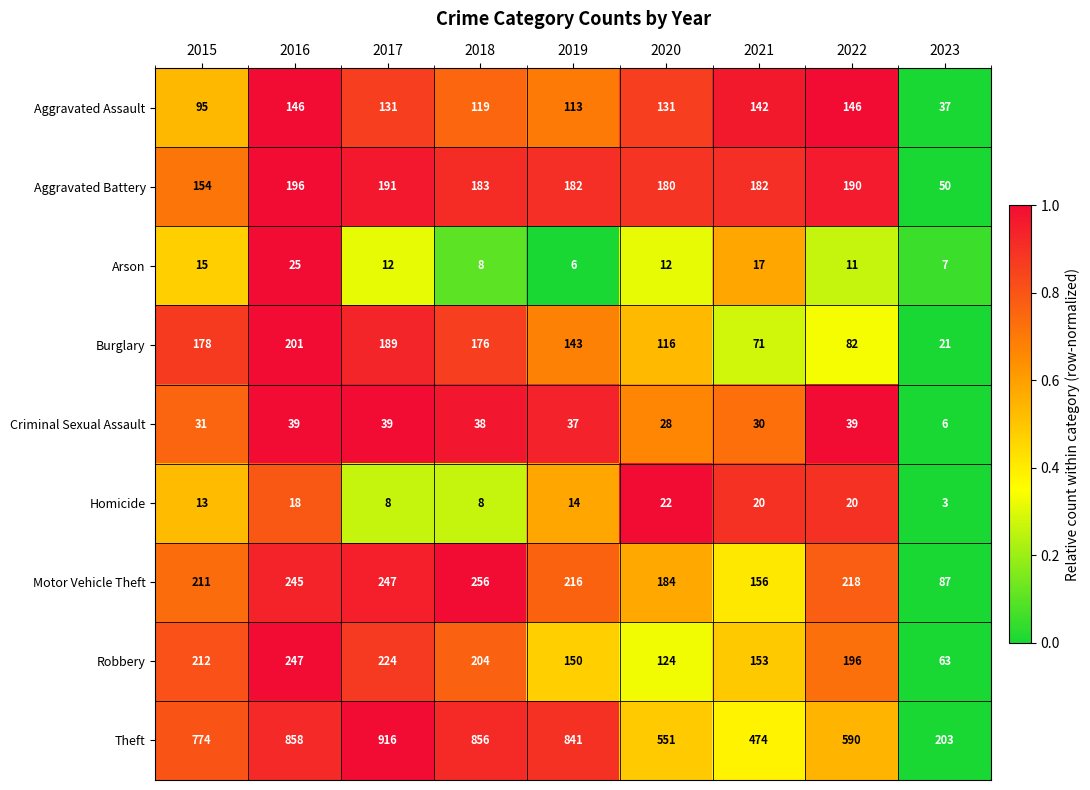

Count the number of data series in this chart.

9